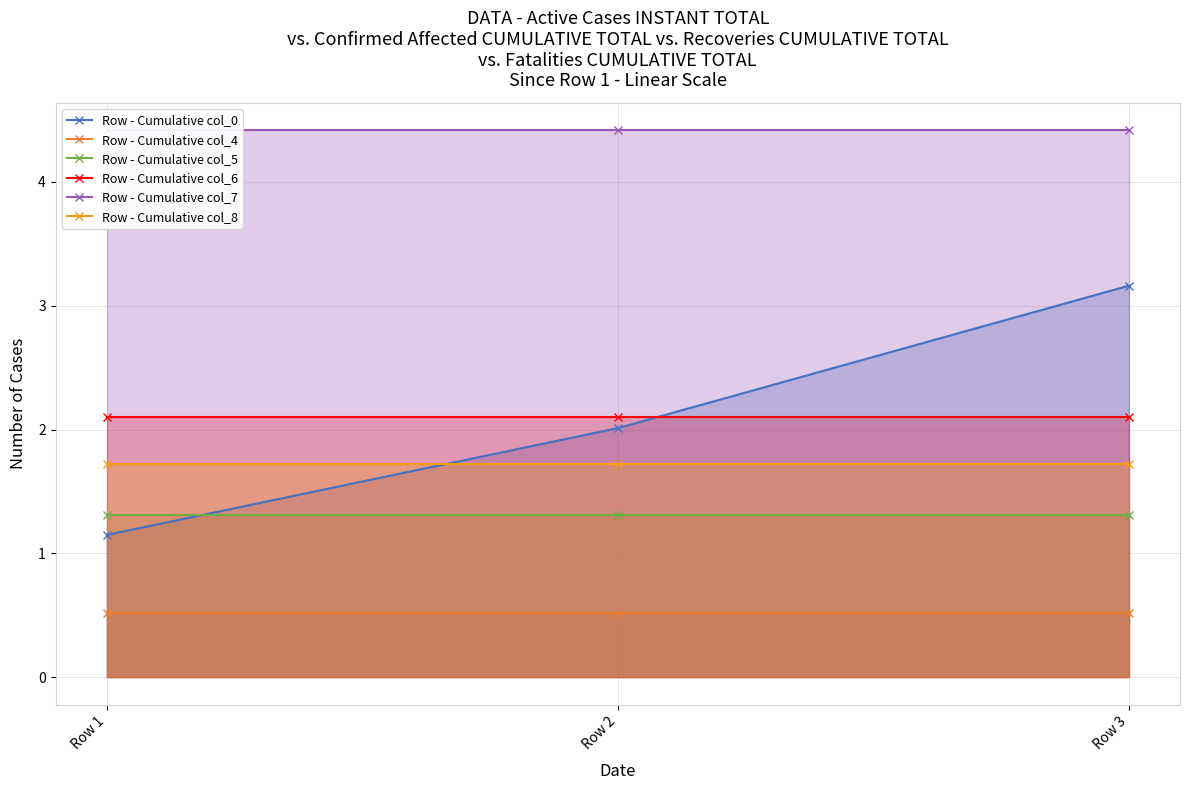

What is the value of the Row - Cumulative col_0 point at the 1st from the left?

1.1